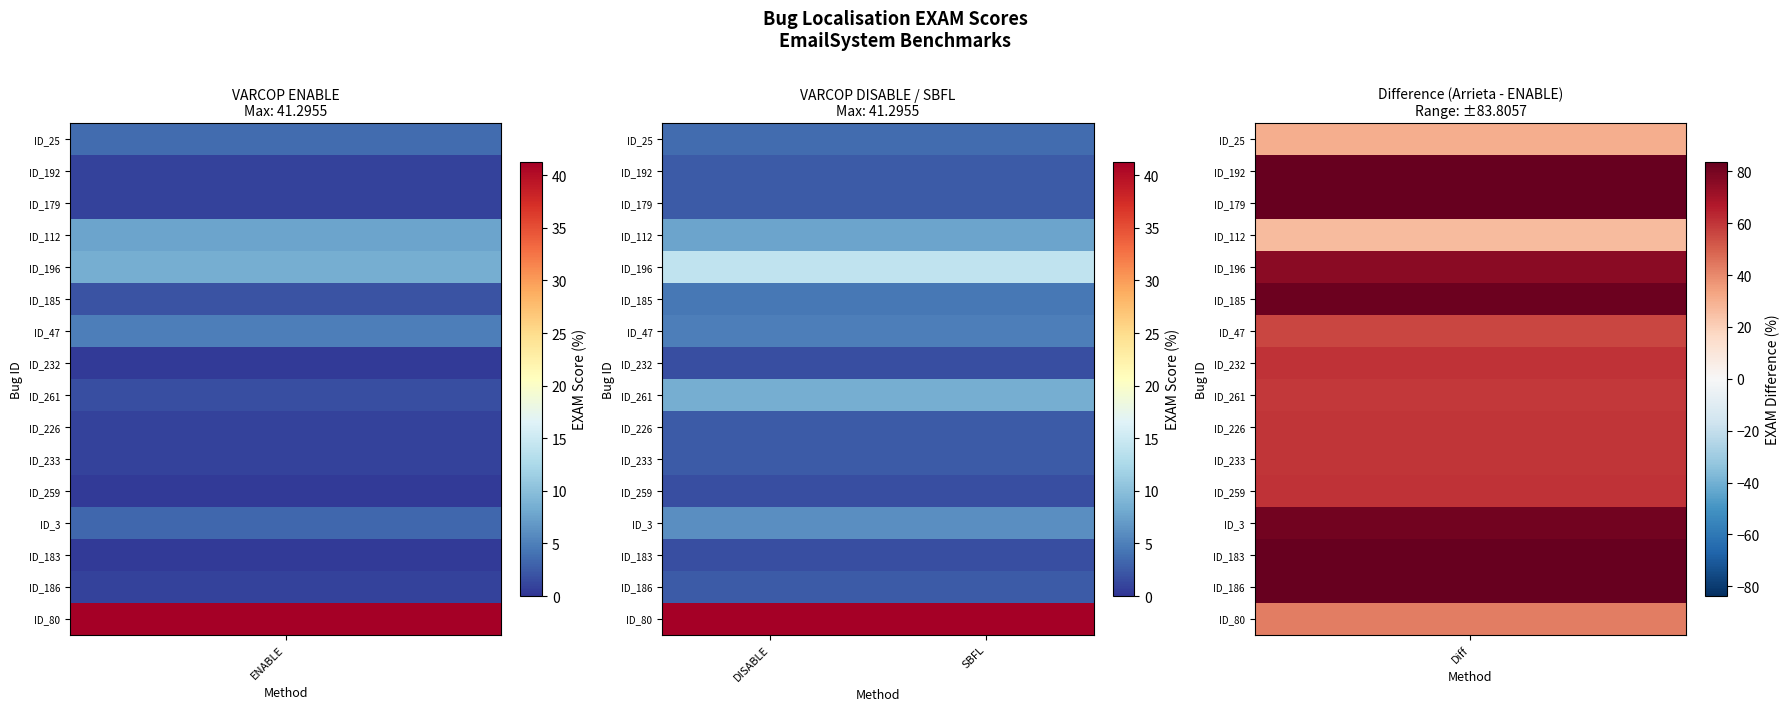

Reading right to left, extract all data points from this chart.

ID_25: SBFL=3.6	DISABLE=3.6
ID_192: SBFL=2.4	DISABLE=2.4
ID_179: SBFL=2.4	DISABLE=2.4
ID_112: SBFL=7.7	DISABLE=7.7
ID_196: SBFL=14.2	DISABLE=14.2
ID_185: SBFL=4.5	DISABLE=4.5
ID_47: SBFL=4.9	DISABLE=4.9
ID_232: SBFL=1.6	DISABLE=1.6
ID_261: SBFL=8.5	DISABLE=8.5
ID_226: SBFL=2.4	DISABLE=2.4
ID_233: SBFL=2.4	DISABLE=2.4
ID_259: SBFL=1.6	DISABLE=1.6
ID_3: SBFL=6.1	DISABLE=6.1
ID_183: SBFL=1.6	DISABLE=1.6
ID_186: SBFL=2.4	DISABLE=2.4
ID_80: SBFL=41.3	DISABLE=41.3